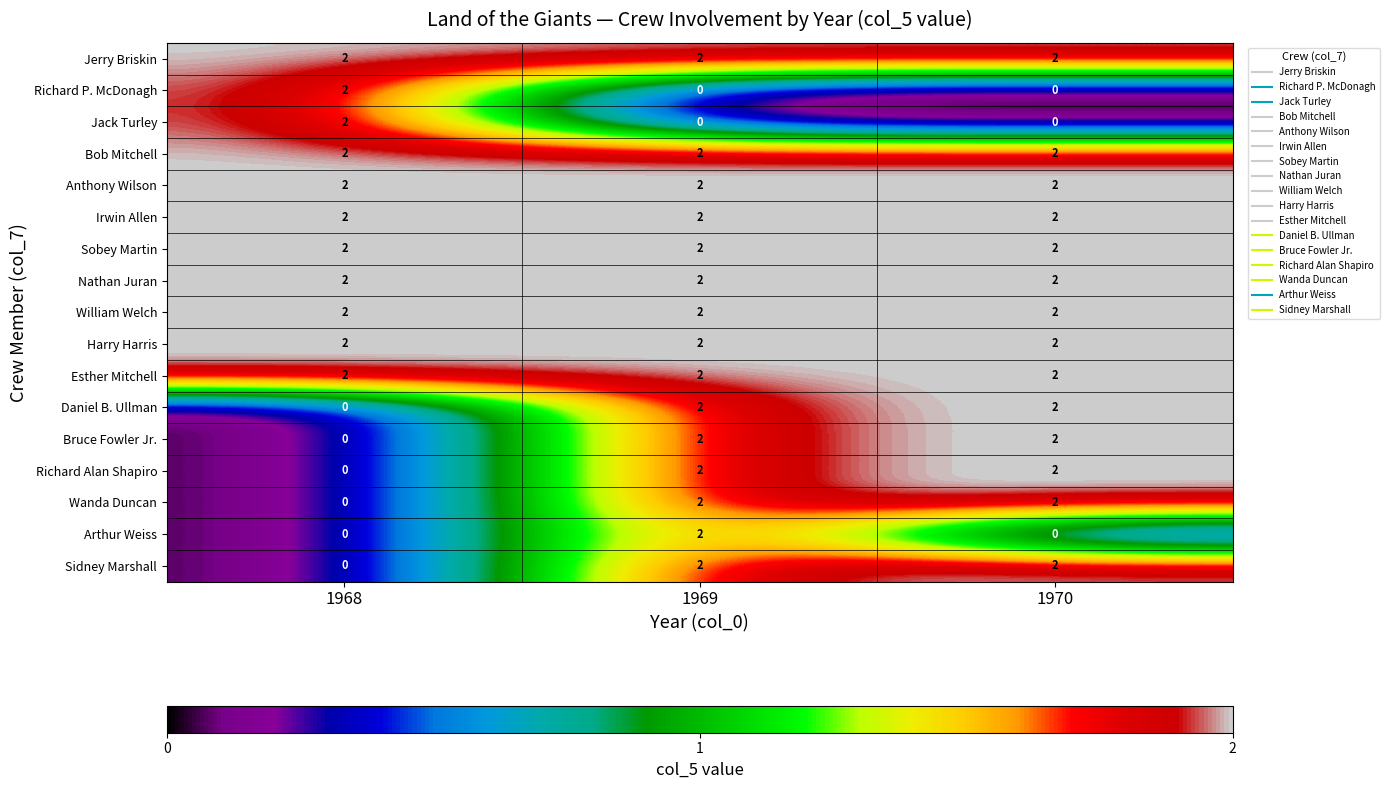

What is the sum of all Harry Harris values?

6